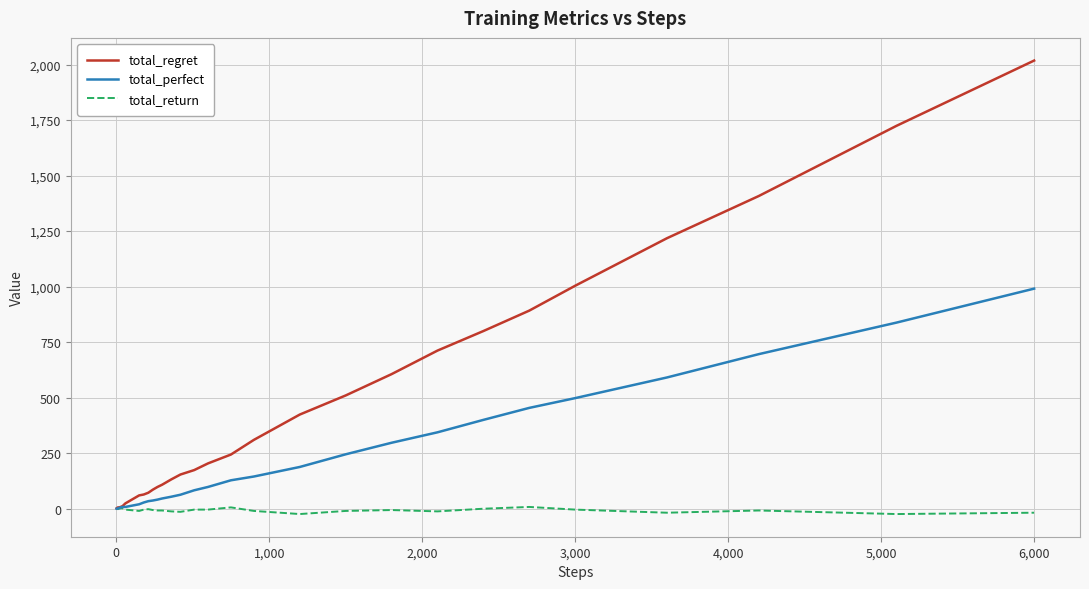

What is the maximum value for total_regret?

2018